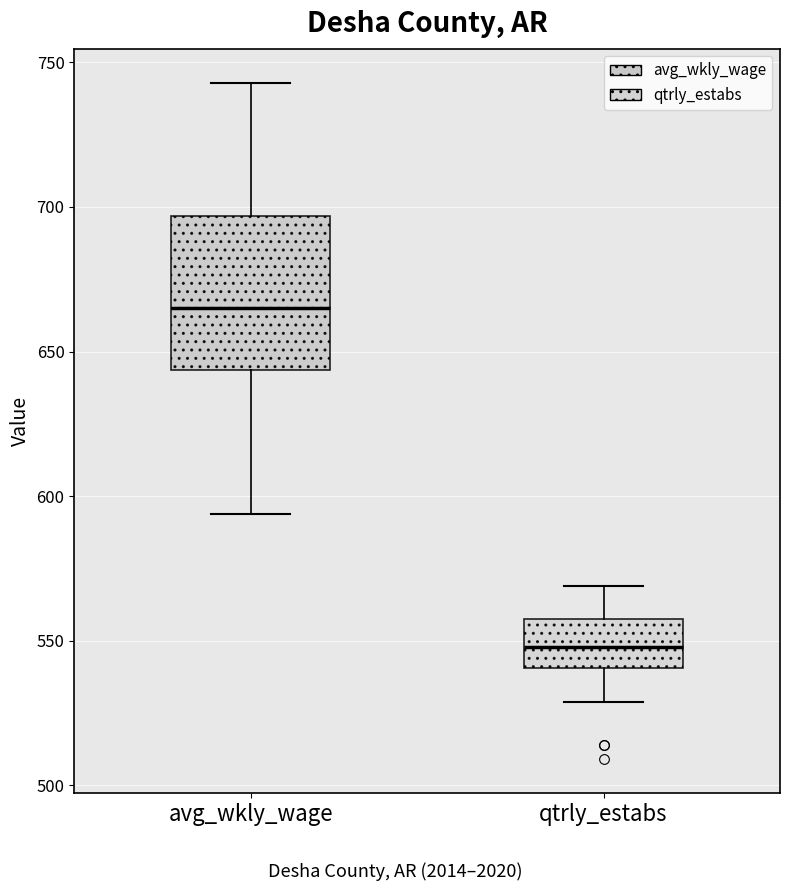

Which box is the tallest, from its lower edge to its upper edge?

avg_wkly_wage